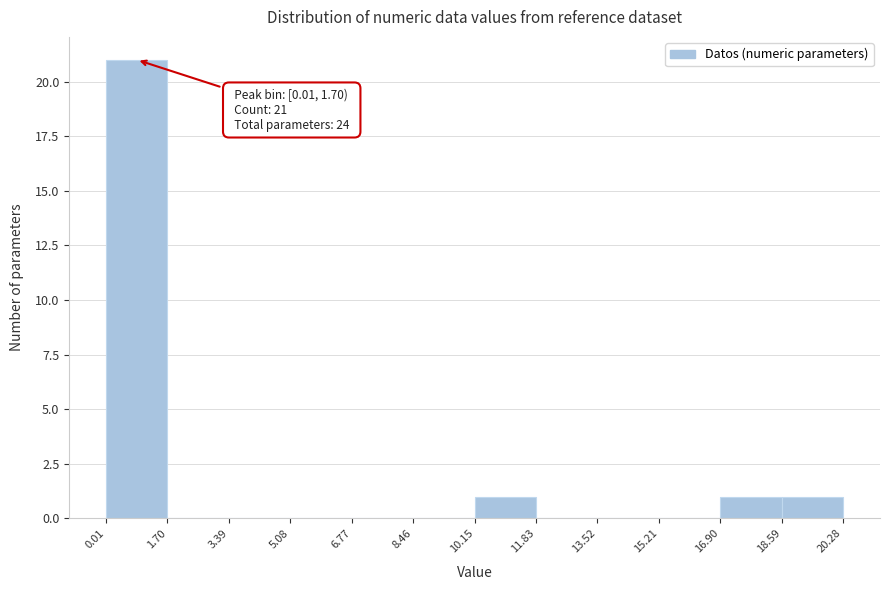

Which range on the x-axis has the tallest bar?

0.01 to 1.70